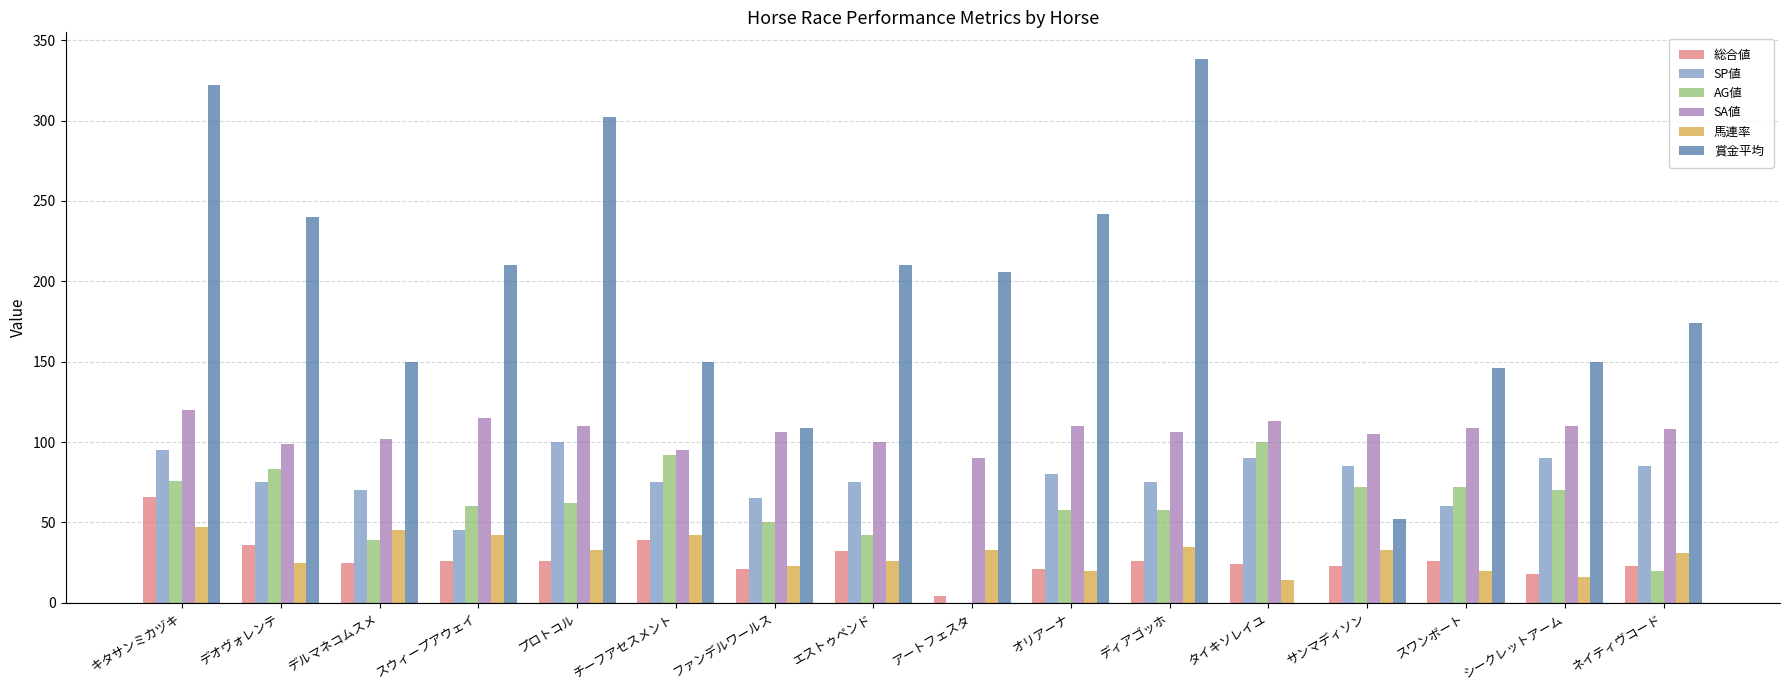

At which category is the sum across all series the highest?

キタサンミカヅキ